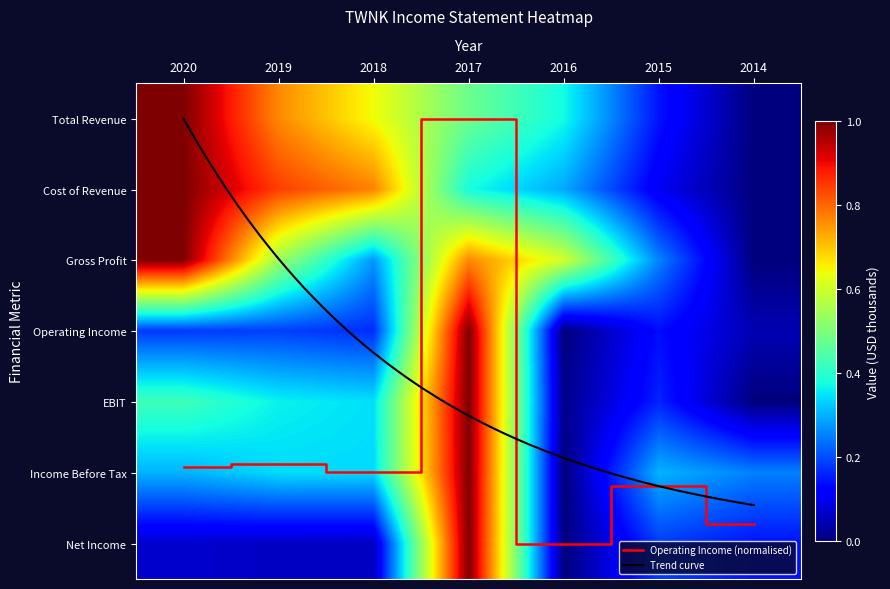

The Total Revenue series shows 0.0 at 2014. True or false?

True